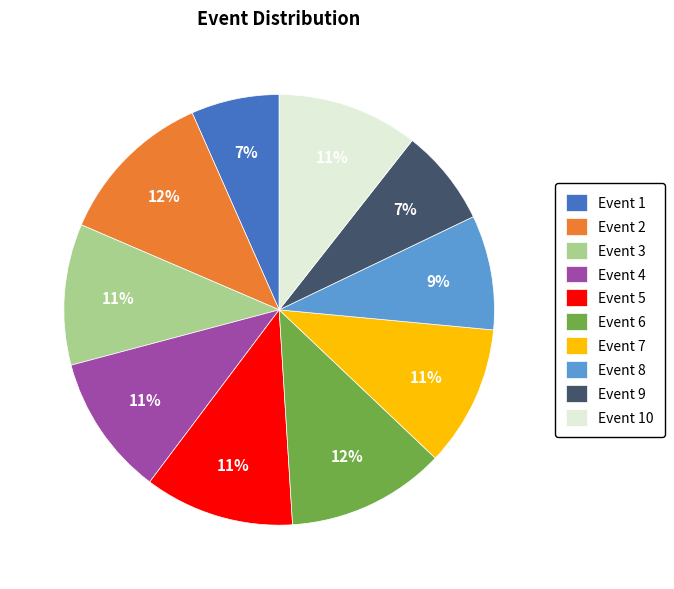

True or false: Event 7 accounts for 11% of the total.

True